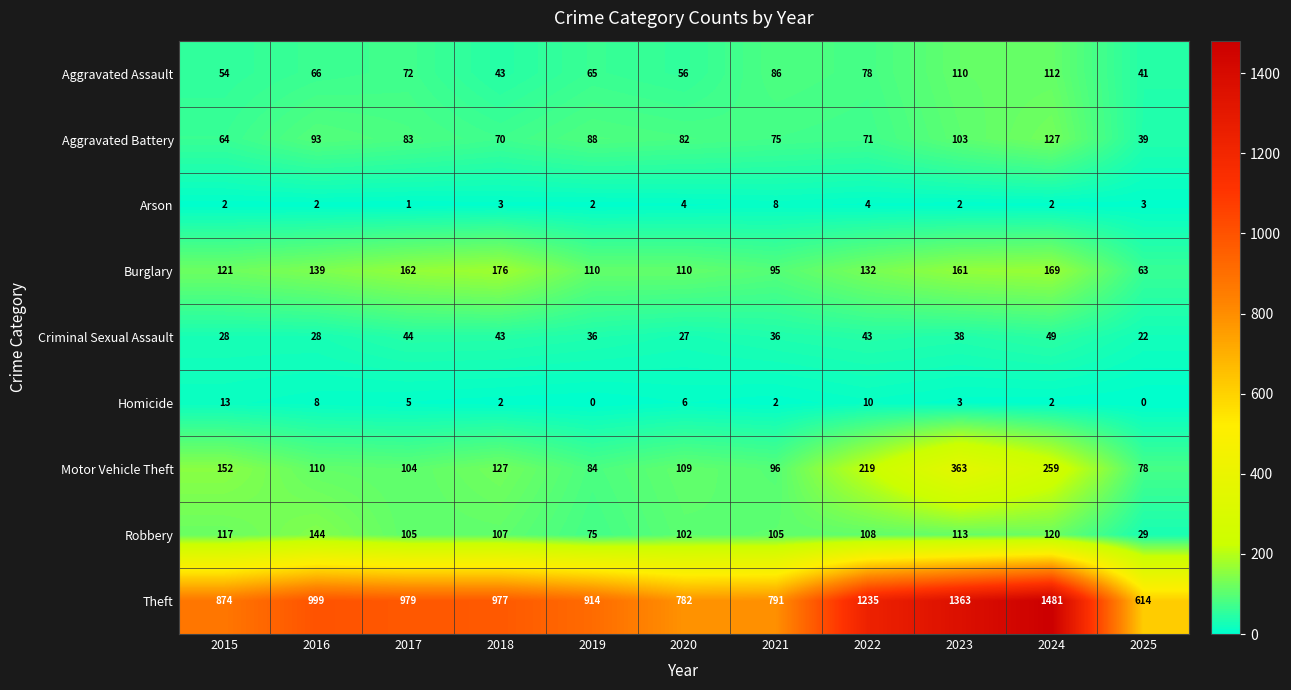

Which series changed the most between 2016 and 2019?

Theft